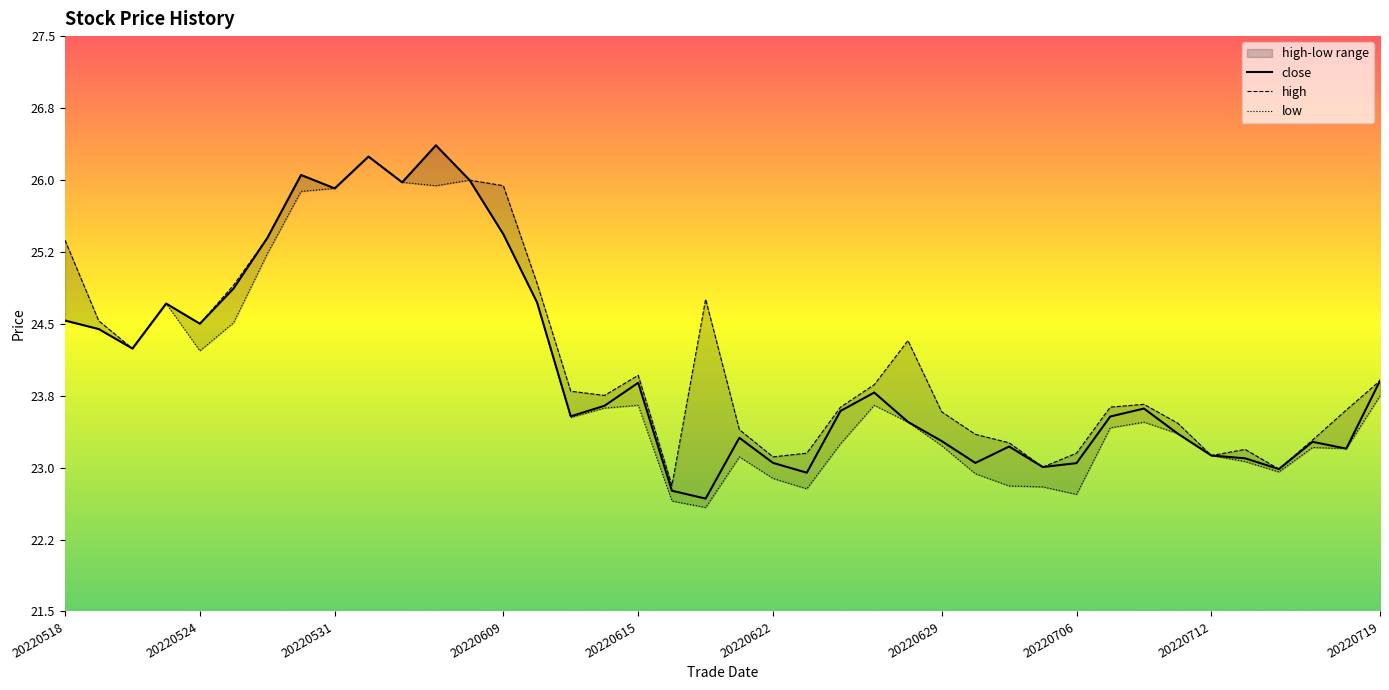

What is the difference between the second highest and minimum values in the close series?

3.6